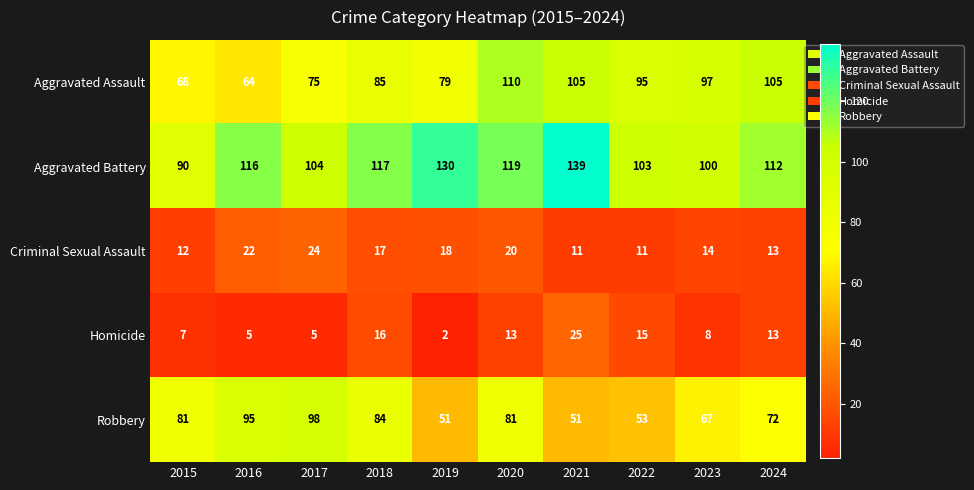

What is the total value across all series at 2022?

277